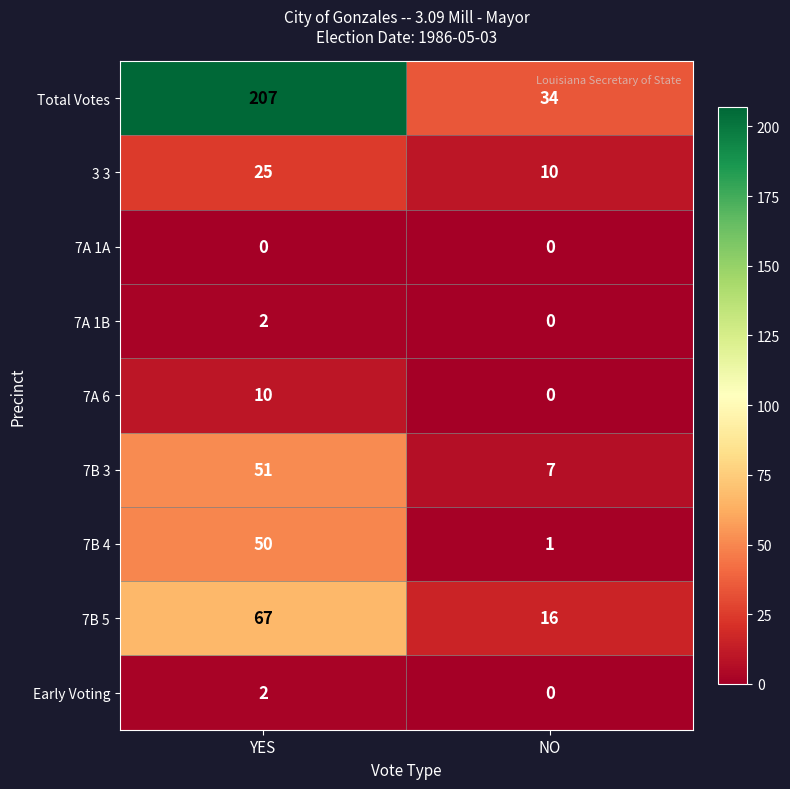

Is it true that 3 3 equals 17 at NO?

False